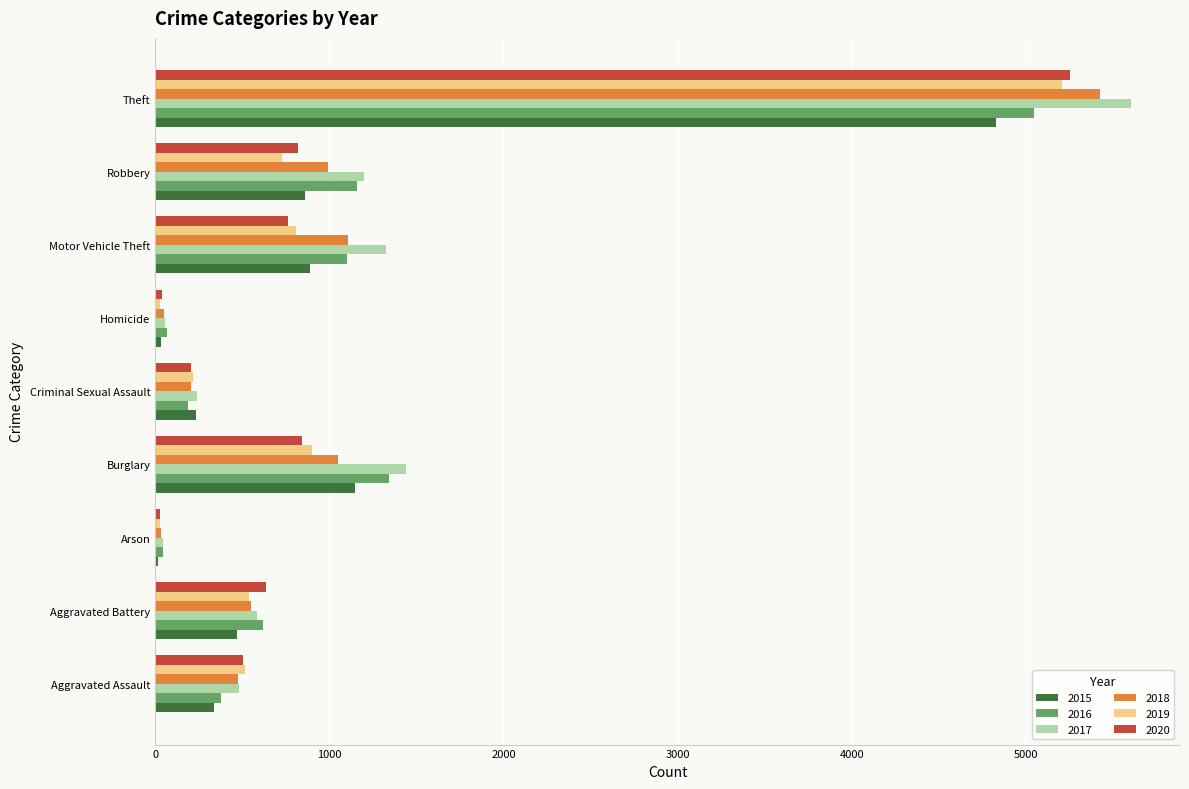

Which series changed the most between Burglary and Motor Vehicle Theft?

2015